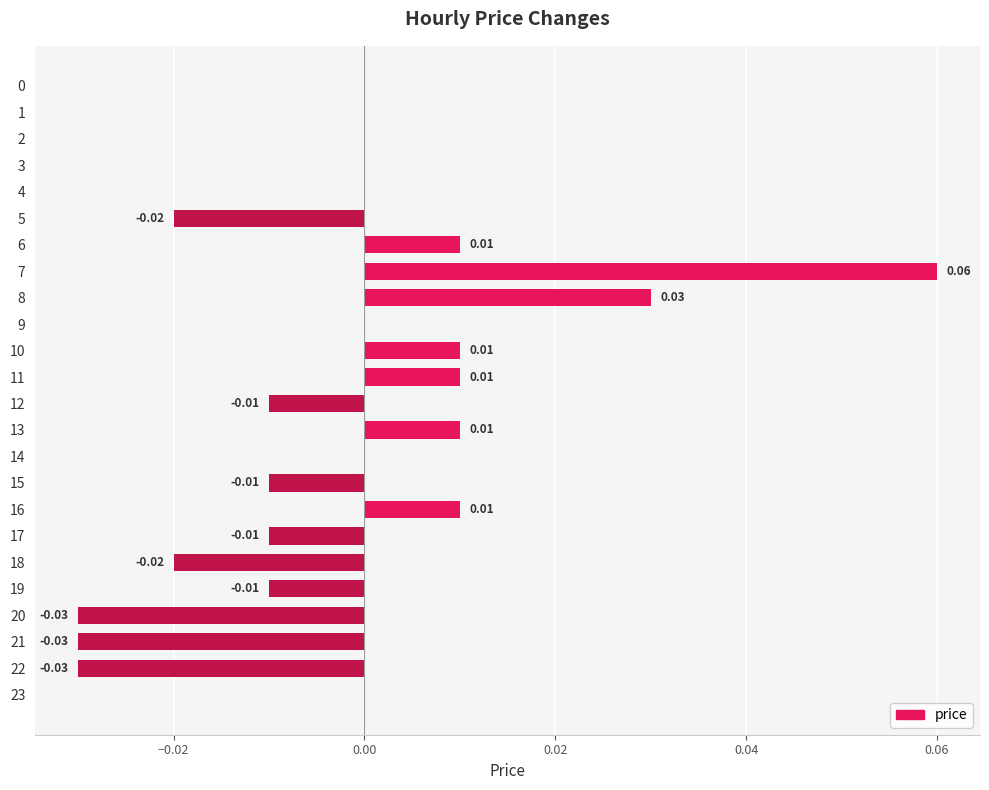

Does the chart contain stacked bars?

No